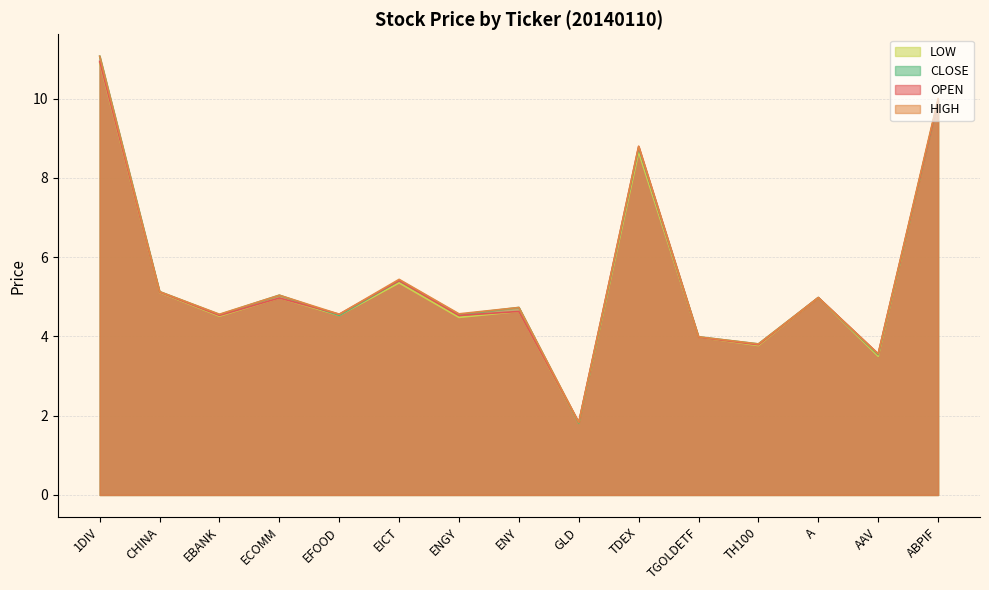

At which label does OPEN first exceed 4?

1DIV